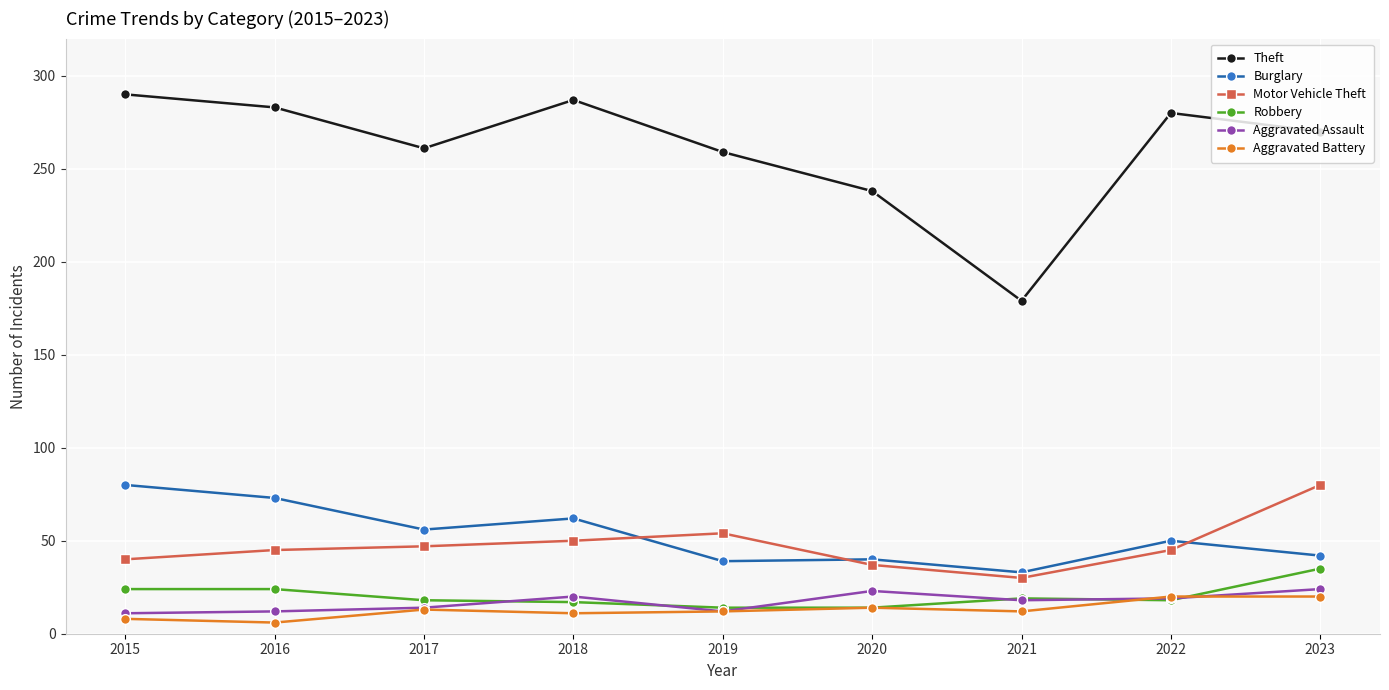

What are all the series names shown in the legend?

Theft, Burglary, Motor Vehicle Theft, Robbery, Aggravated Assault, Aggravated Battery